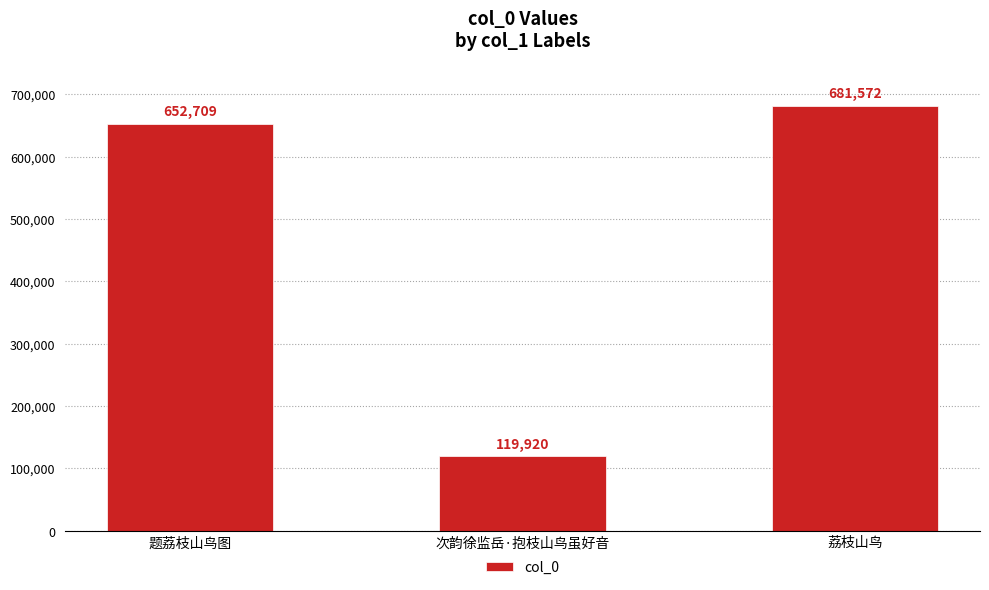

How many bars are there in total?

3